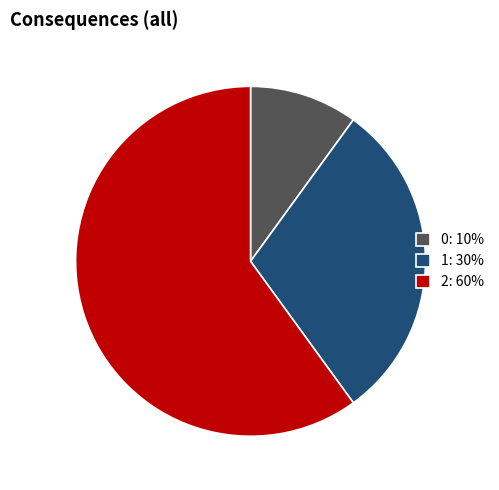

How many segments does this pie chart have?

3